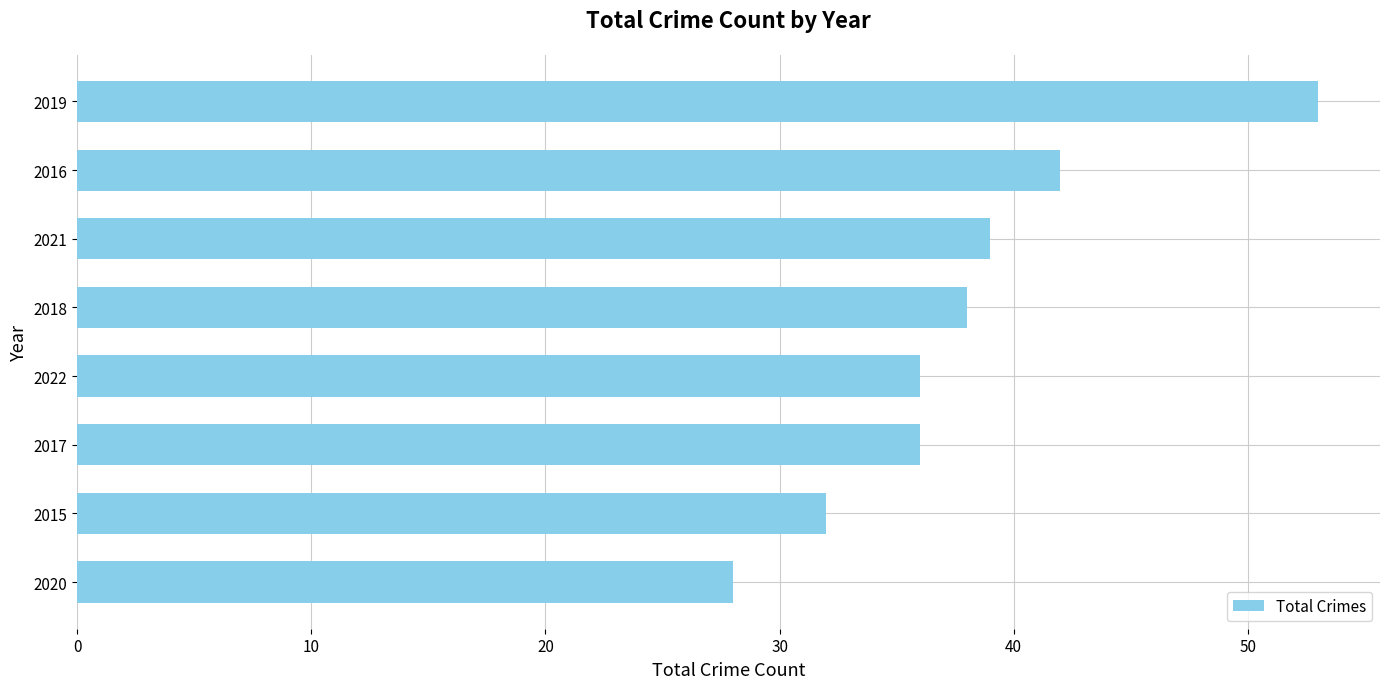

What is the sum of all values?

304